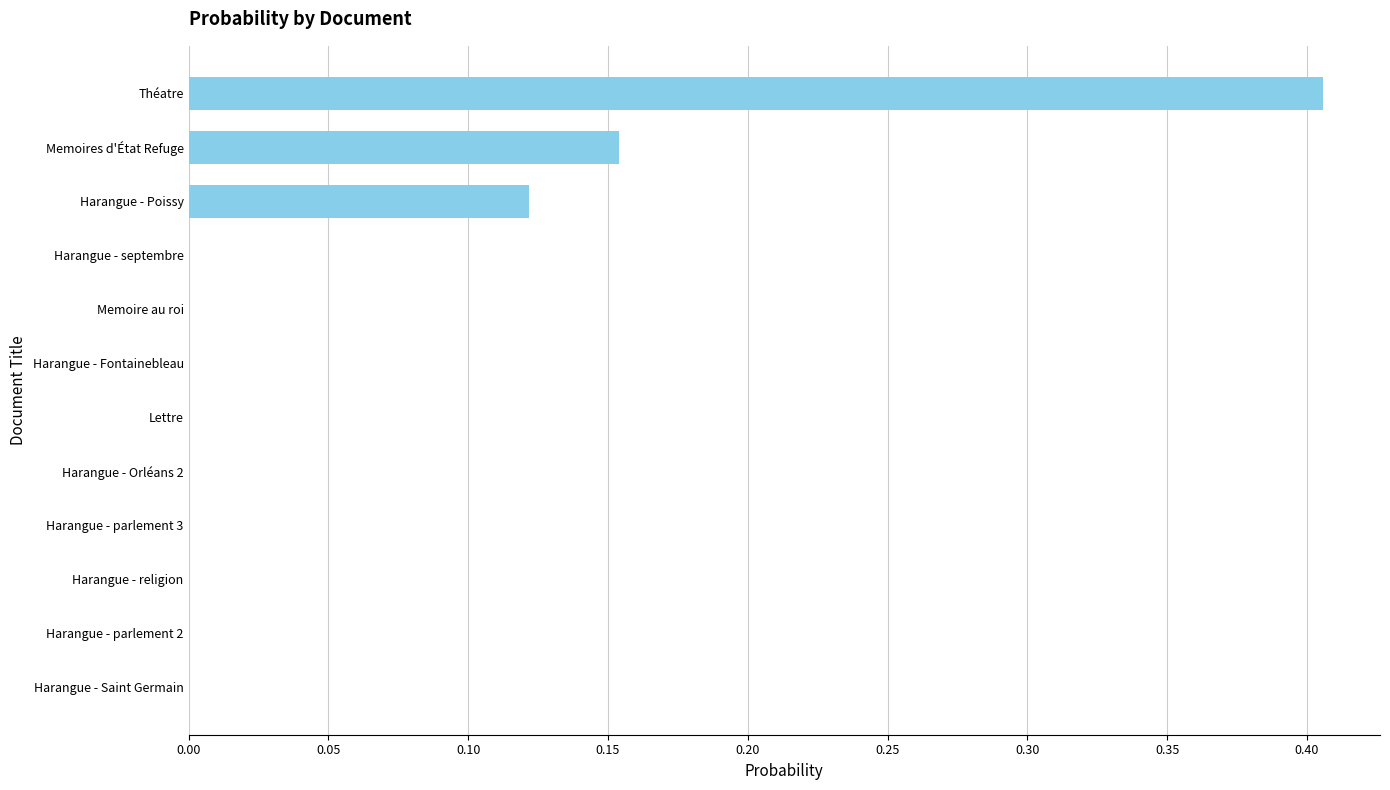

At which category does the chart reach its peak across all series?

Théatre